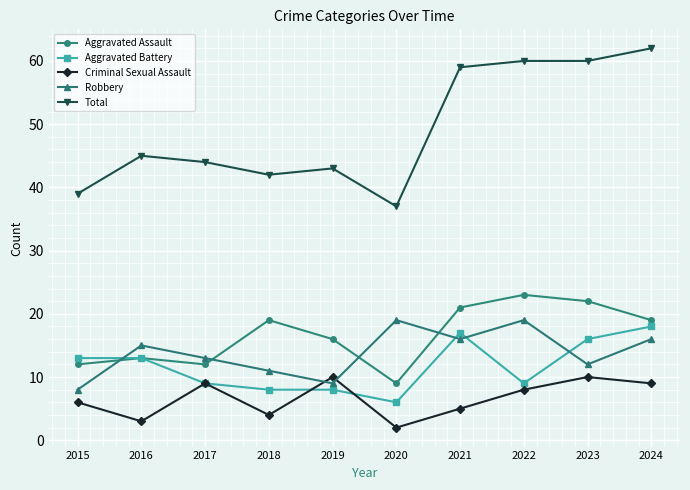

Which series has the largest range (max minus min)?

Total